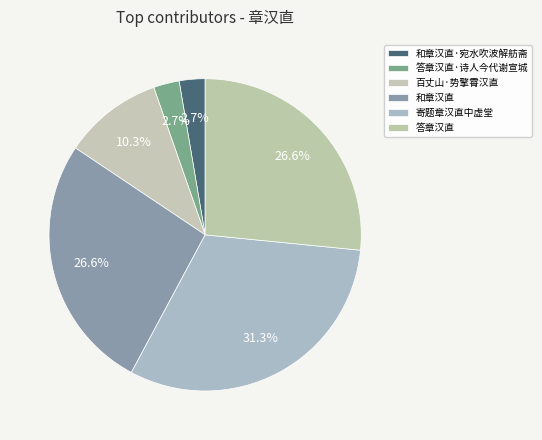

How many segments does this pie chart have?

6